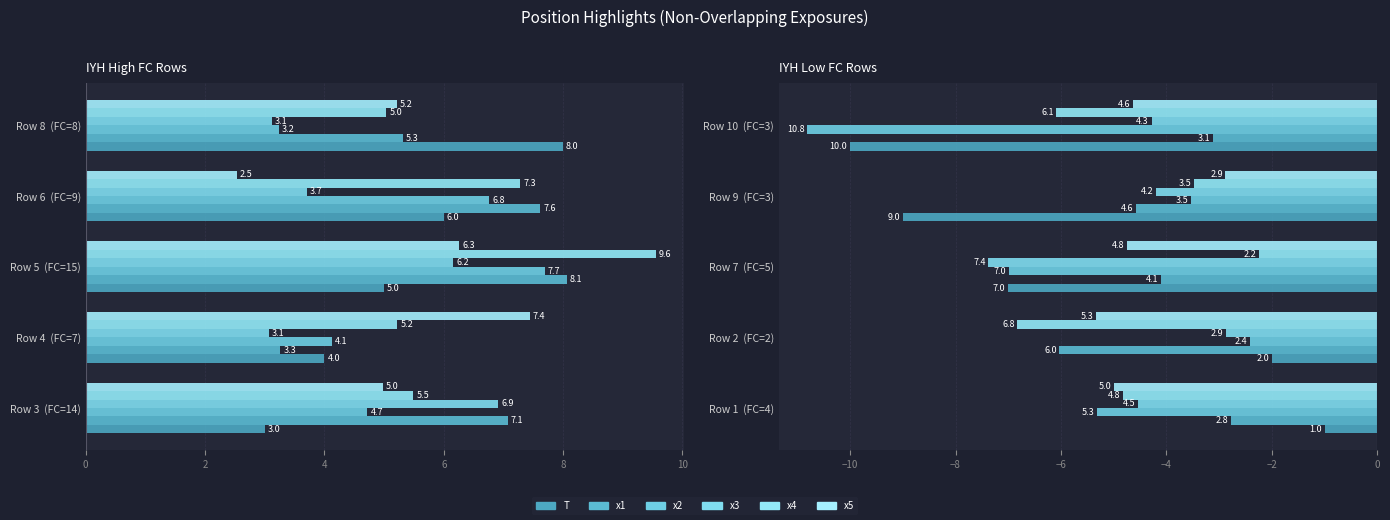

How many groups of bars are there?

5